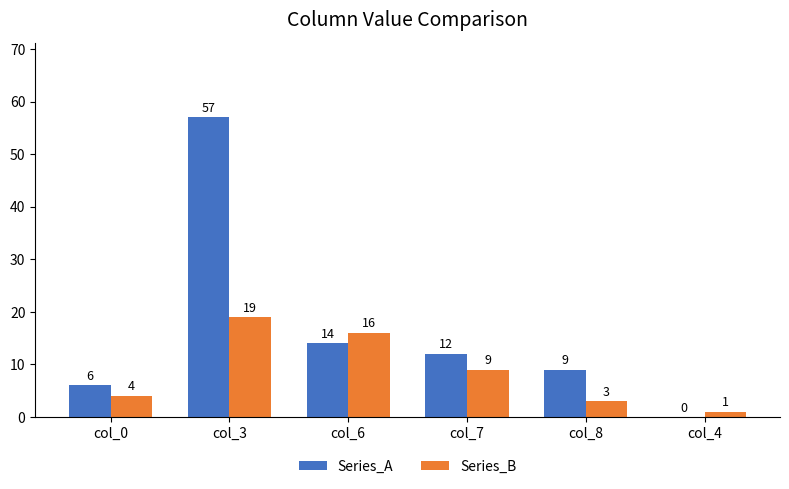

Are the bars grouped side by side (vs. stacked)?

Yes